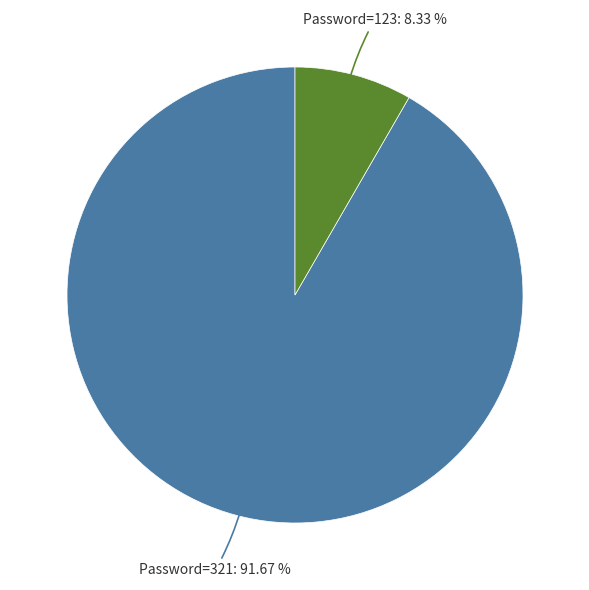

Is there a majority slice in this chart?

Yes